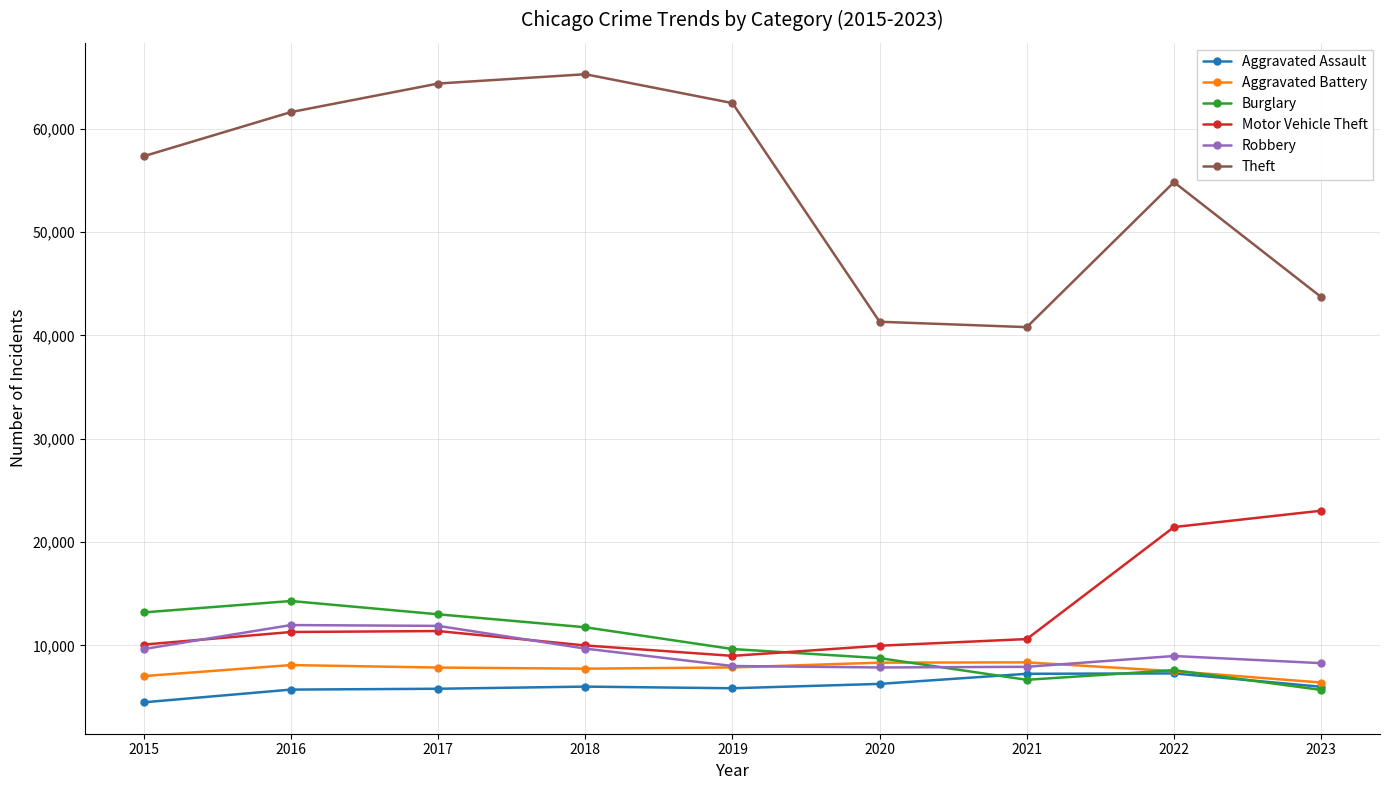

How many lines are shown in the chart?

6